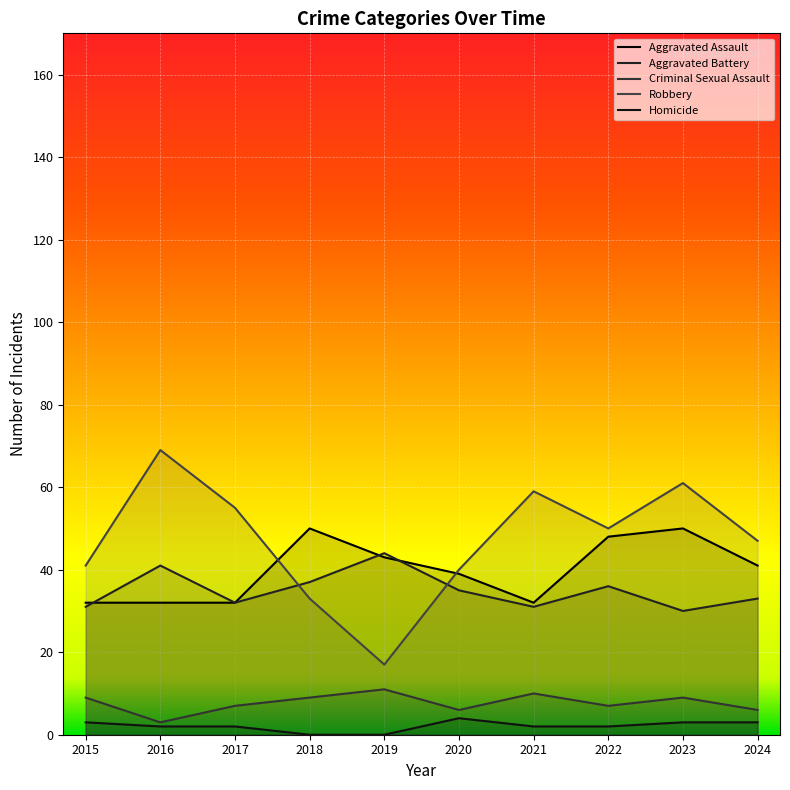

Which category has the lowest value across all series?

2018